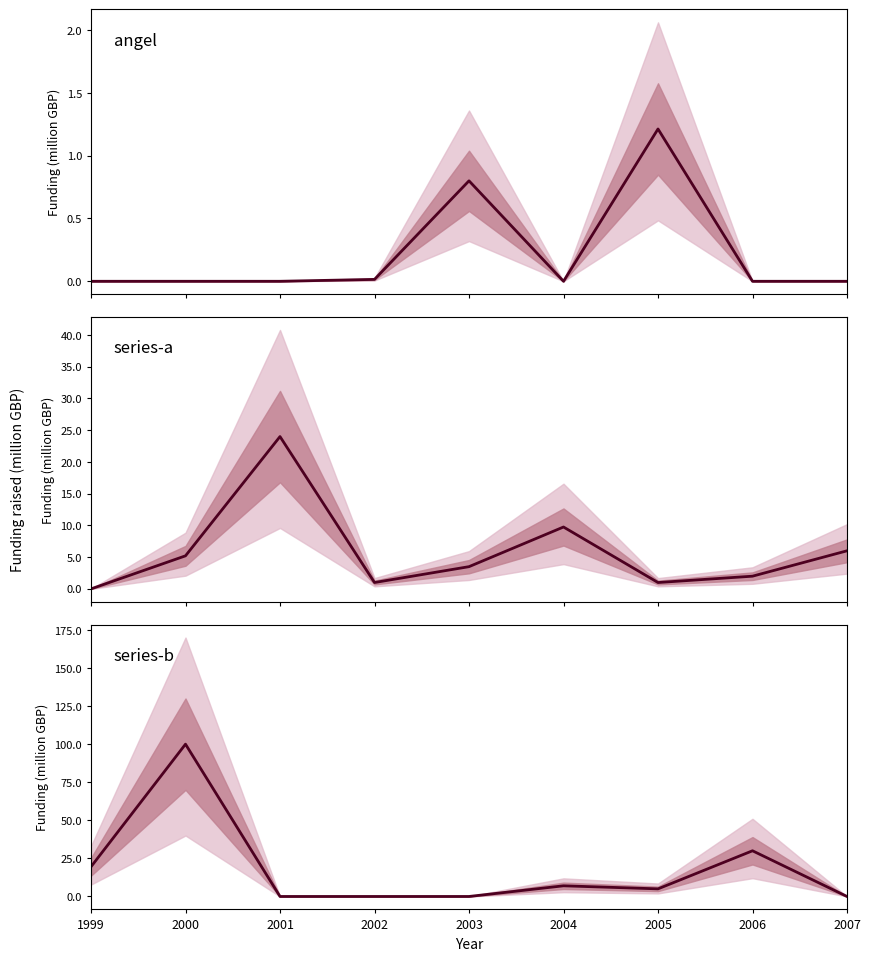

Reading right to left, extract all data points from this chart.

angel: 0.0	0.0	1.2	0.0	0.8	0.0	0.0	0.0	0.0
series-a: 6.0	2.0	1.0	9.8	3.5	1.0	24.0	5.2	0.0
series-b: 0.0	30.0	5.0	7.0	0.0	0.0	0.0	100.0	19.5